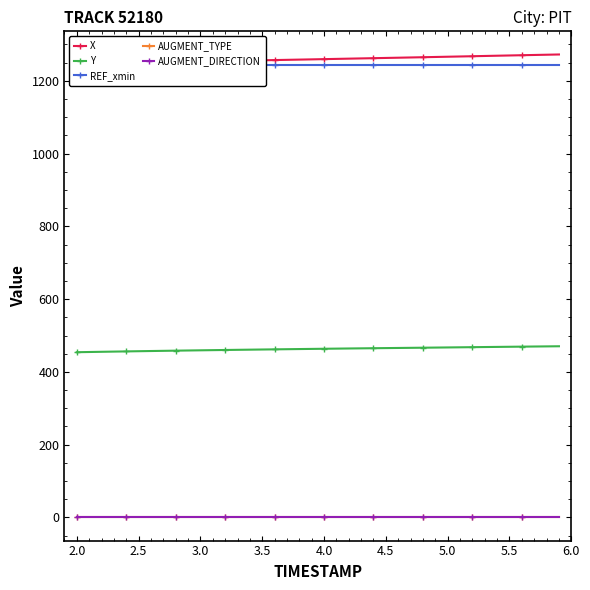

True or false: Y and AUGMENT_TYPE cross at least once.

False